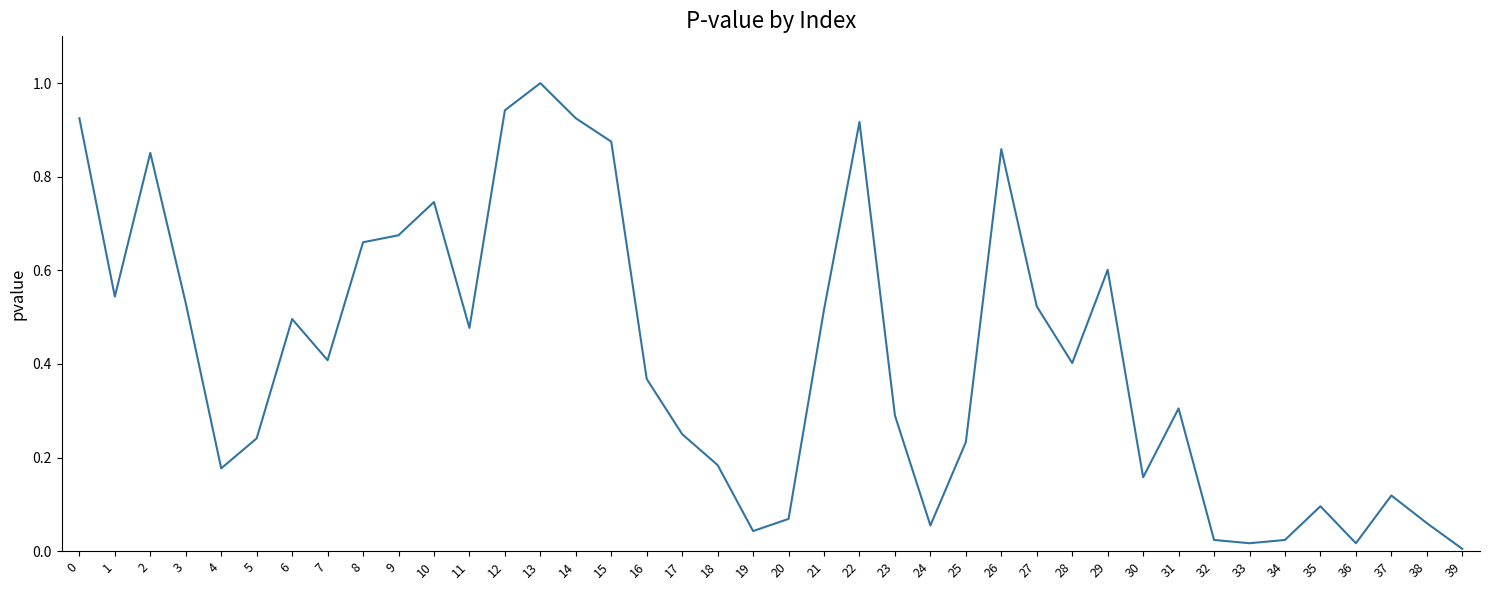

The value at 20 is 0.1. True or false?

True